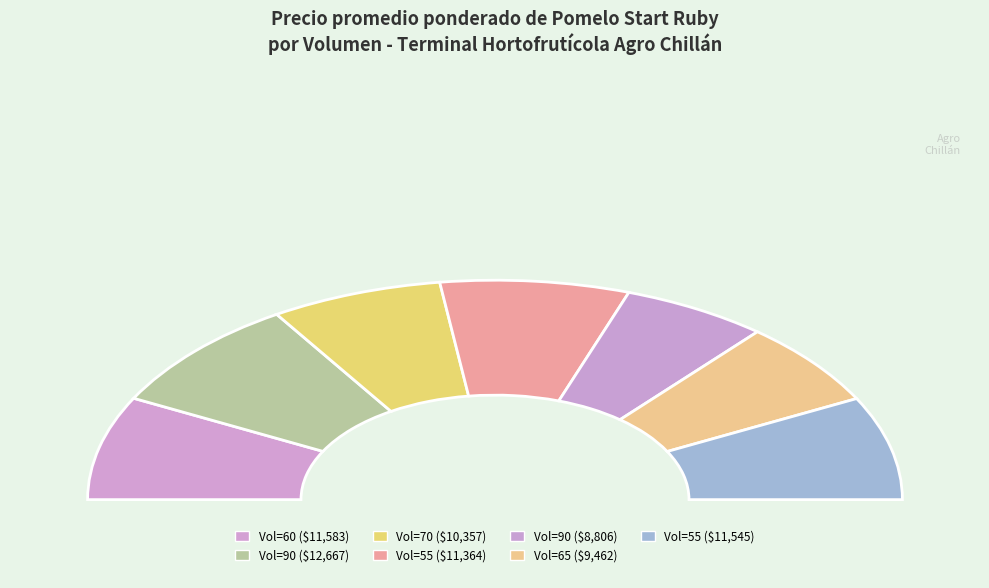

Rank the categories by value from highest to lowest.

90, 60, 55, 55, 70, 65, 90